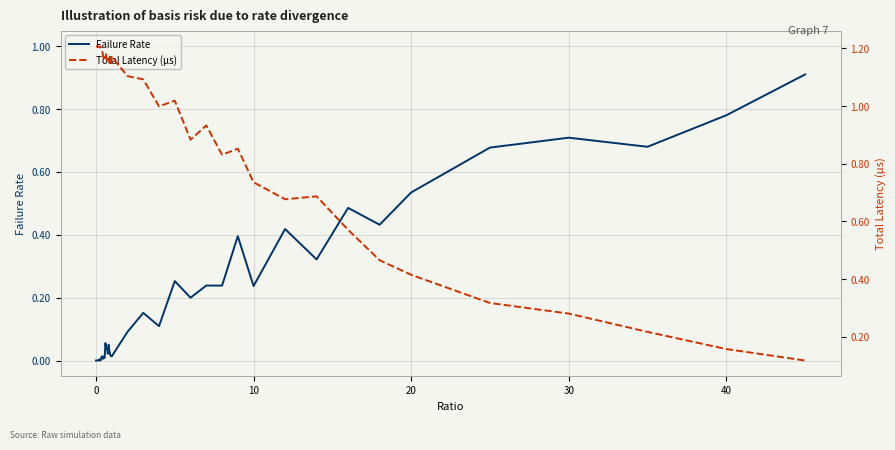

The Failure Rate series shows 0.9 at 20. True or false?

False